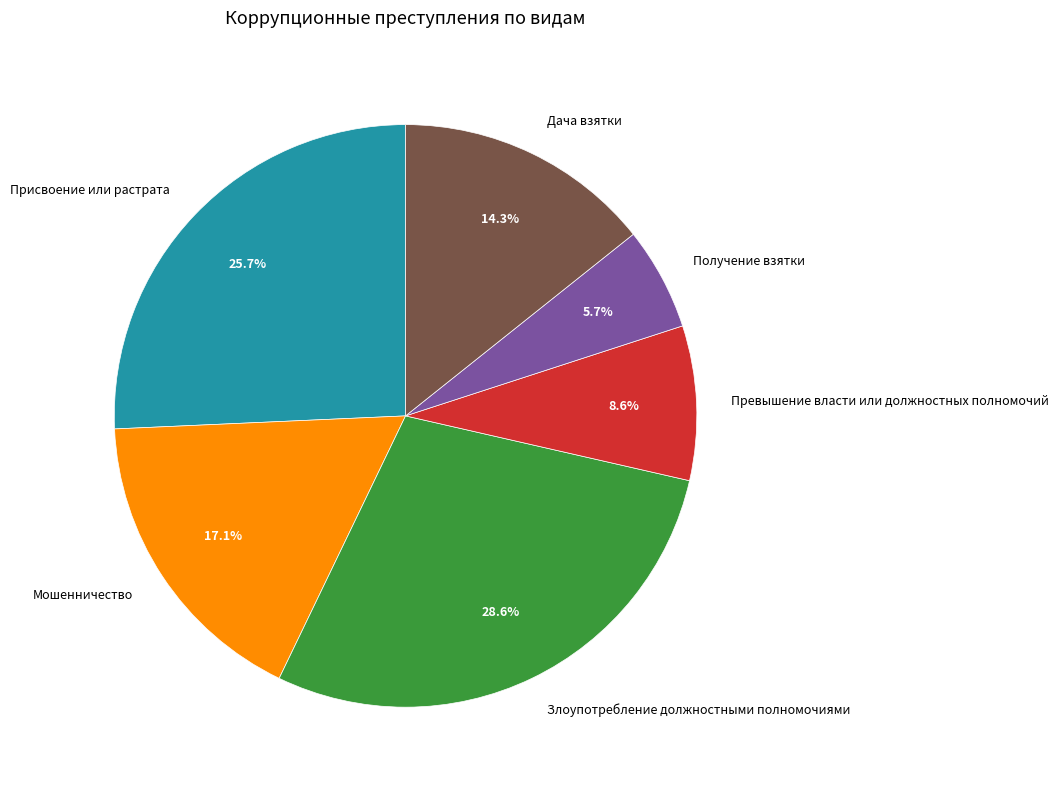

How many slices are in this pie chart?

6